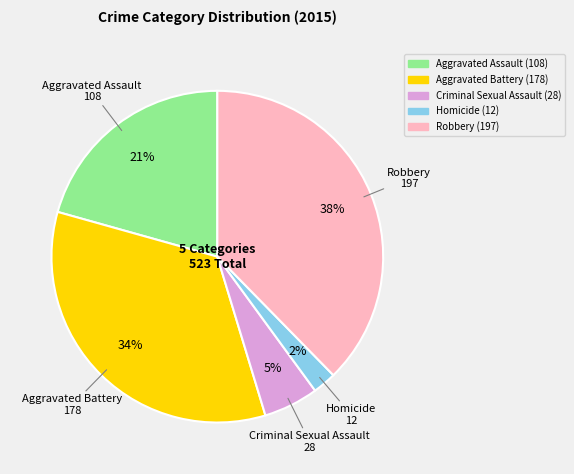

Is there any slice that represents more than half of the pie?

No